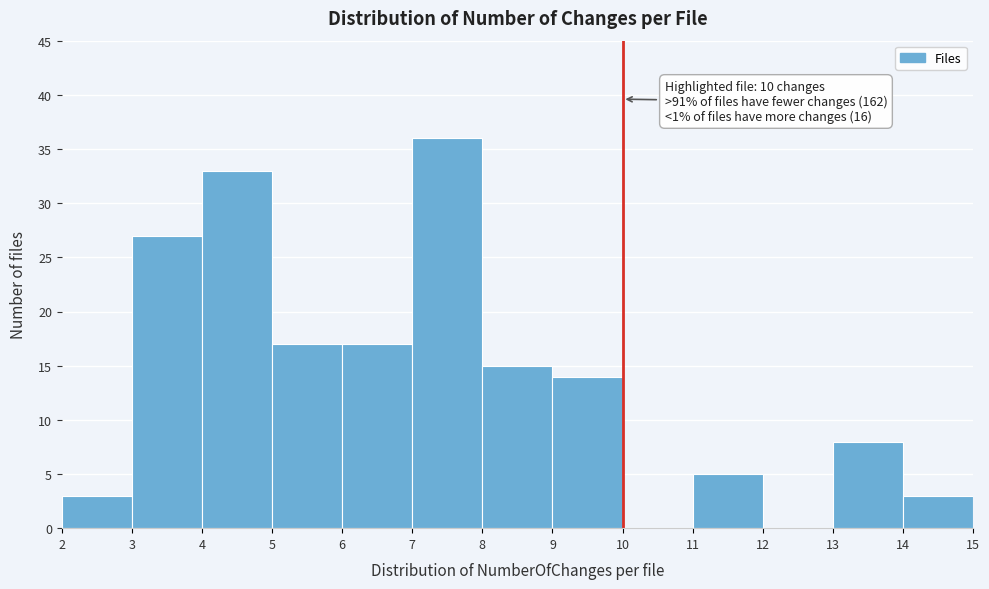

Which range on the x-axis has the tallest bar?

7 to 8